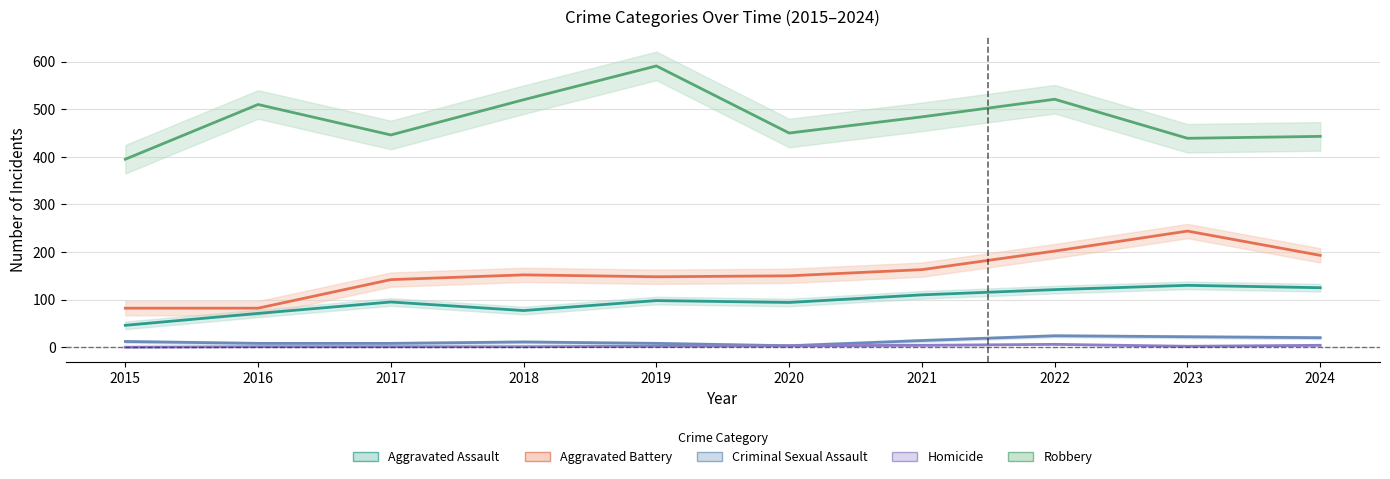

What is the sum of all Aggravated Assault values?

967